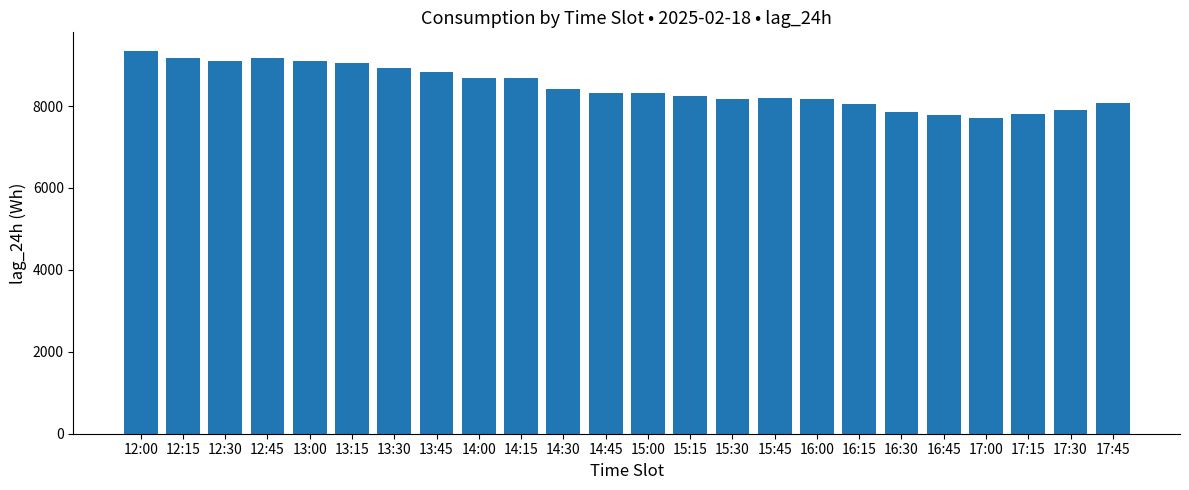

What is the value of the 14th bar from the left?

8241